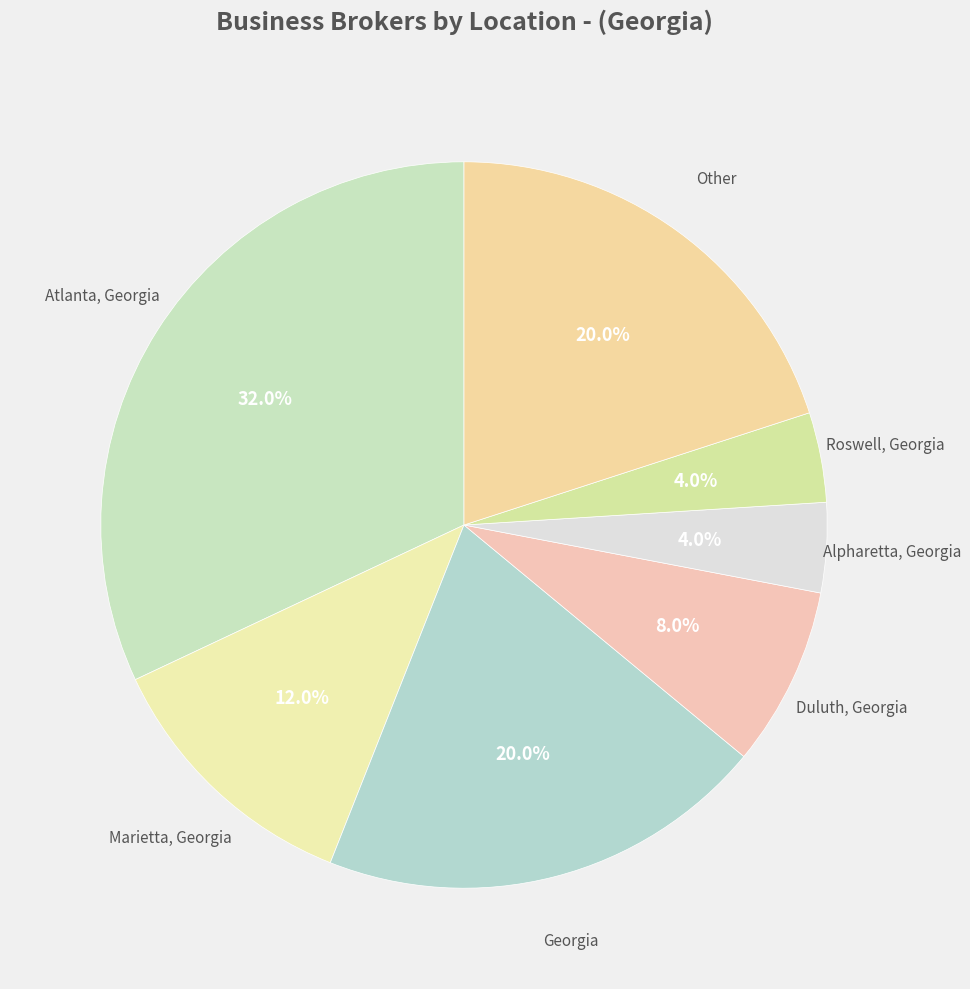

Count the number of slices in the pie.

7